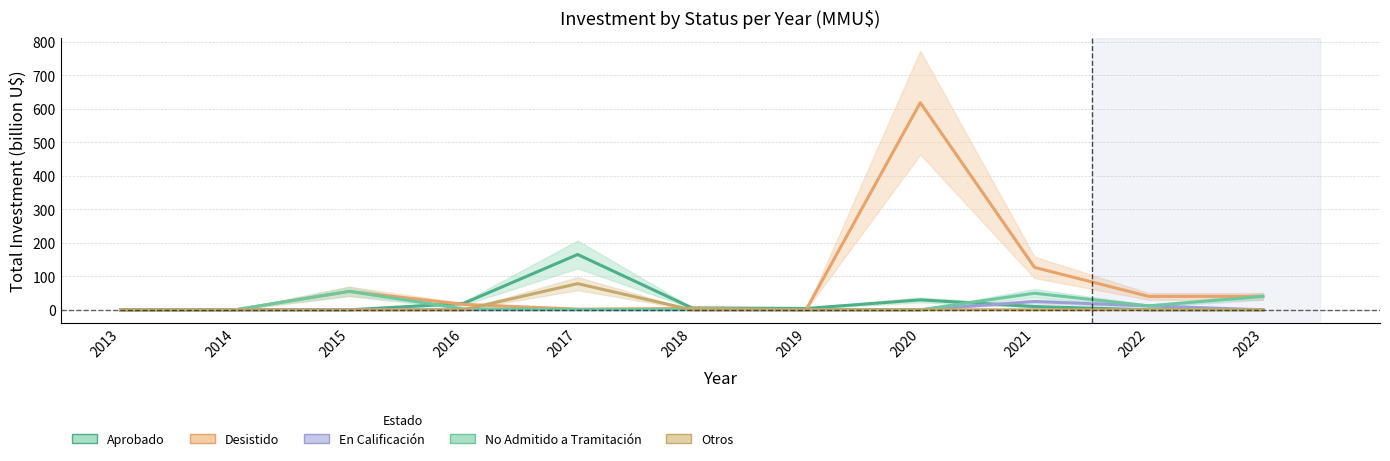

What is the difference between the maximum and minimum values in the Desistido series?

617.8